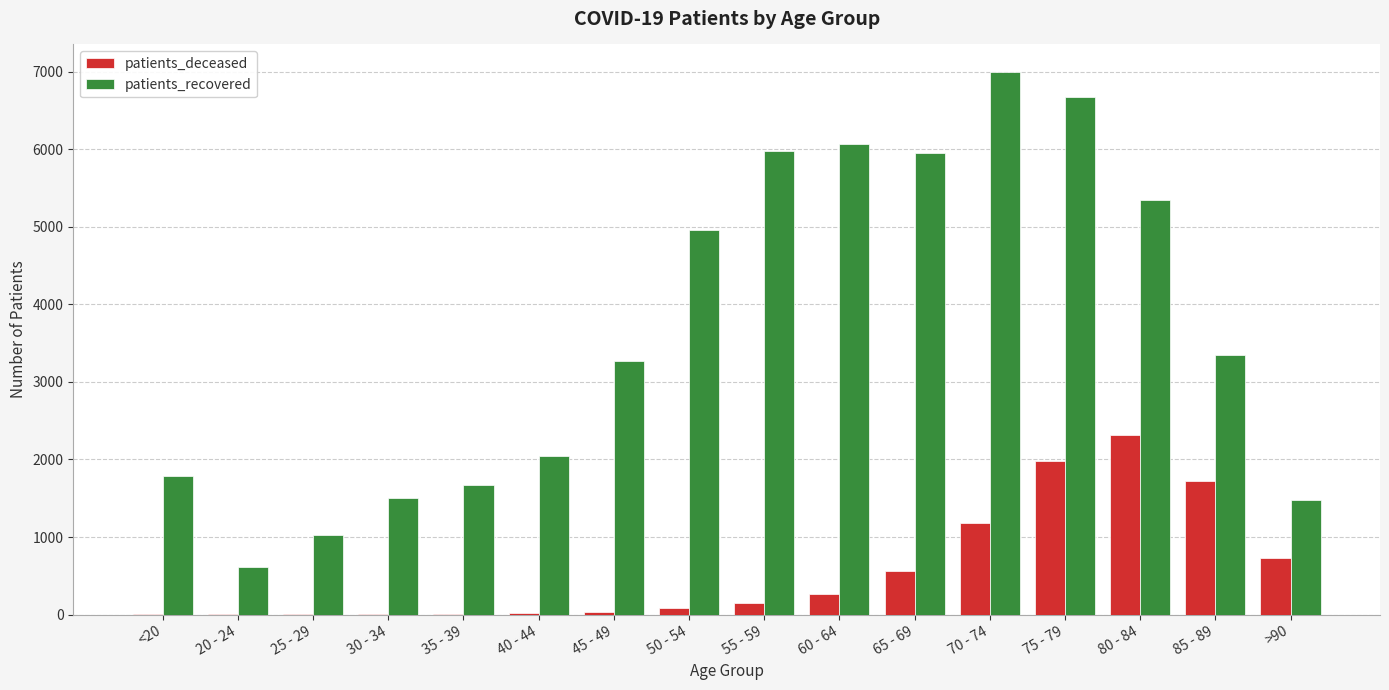

Which label corresponds to the largest value in the chart?

70 - 74